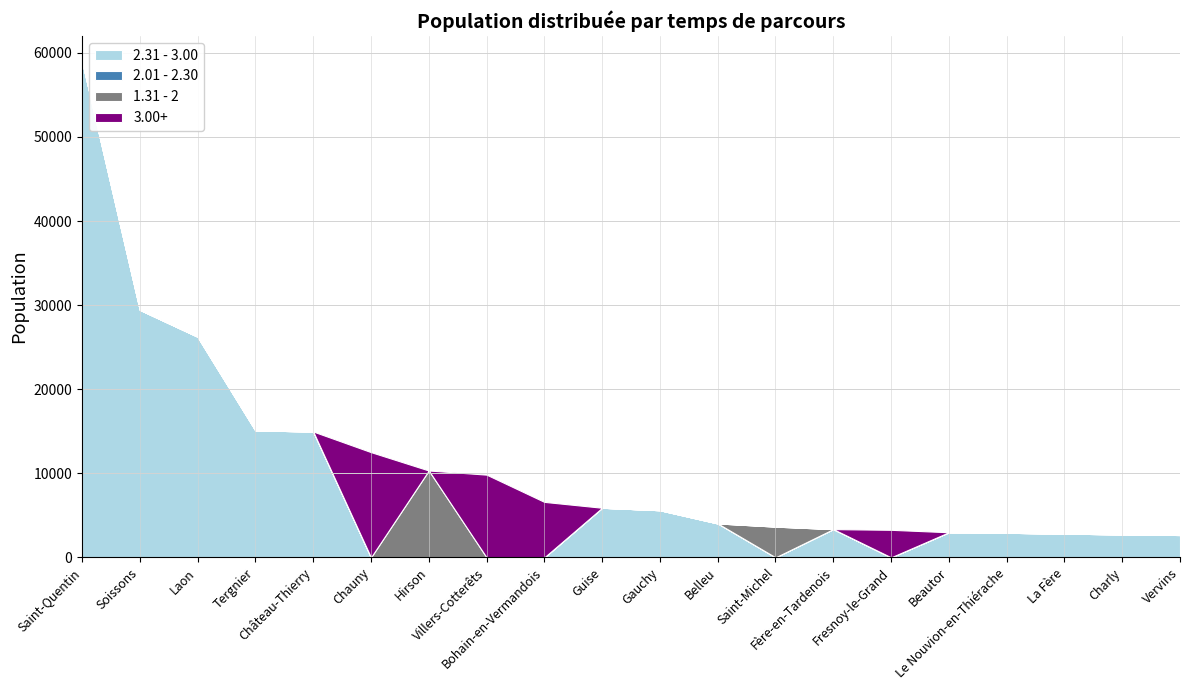

Reading right to left, list all the values displayed in this chart.

2.31 - 3.00: 2653	2728	2817	2920	2981	0	3355	0	4032	5604	5896	0	0	0	0	14966	15096	26241	29439	59049
2.01 - 2.30: 0	0	0	0	0	0	0	0	0	0	0	0	0	0	0	0	0	0	0	0
1.31 - 2: 0	0	0	0	0	0	0	3653	0	0	0	0	0	10327	0	0	0	0	0	0
3.00+: 0	0	0	0	0	3272	0	0	0	0	0	6593	9834	0	12512	0	0	0	0	0